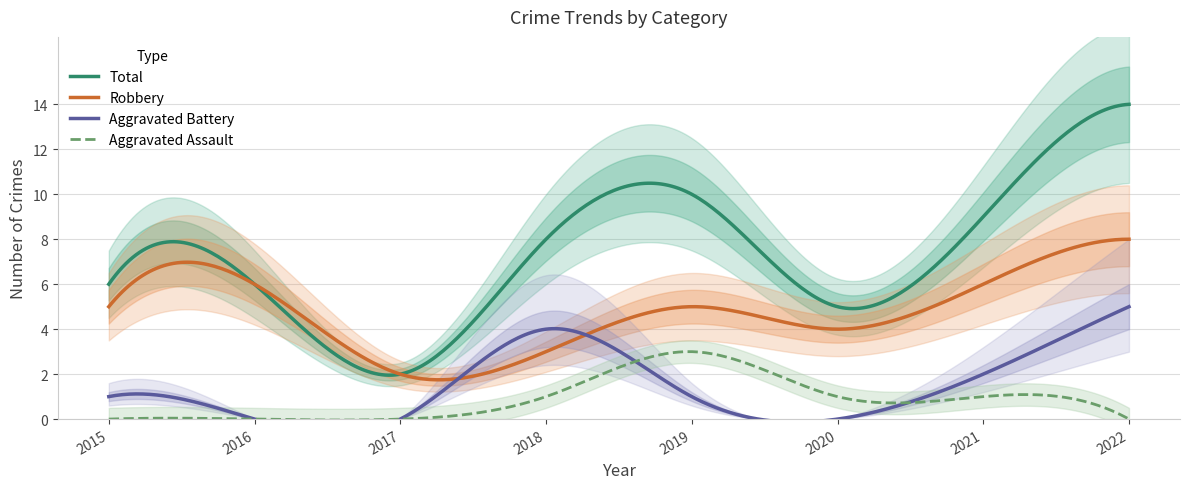

Rank the series at 2017 from lowest to highest value.

Aggravated Battery, Aggravated Assault, Robbery, Total